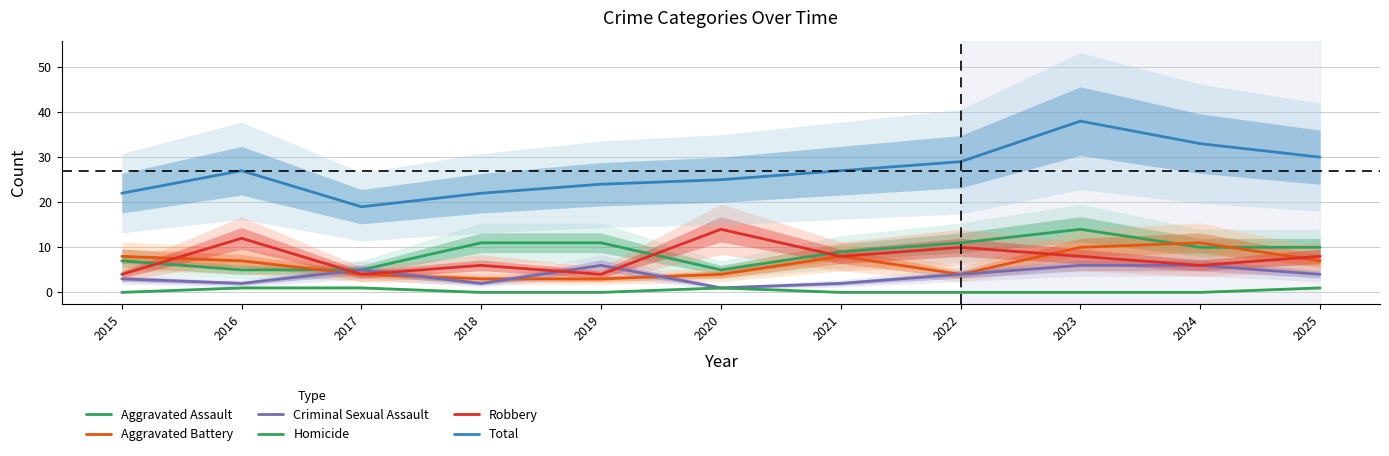

The value of Robbery at 2017 is 5. True or false?

False